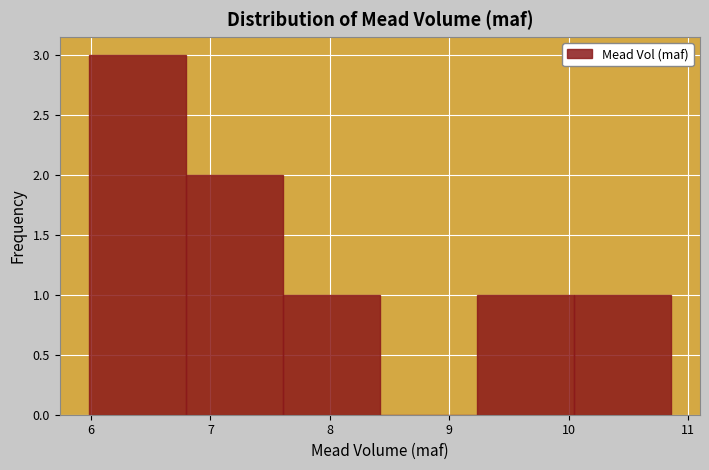

How tall is the bar that spans 6.0 to 6.8 on the x-axis? Neither the bar edges nor the heights are printed on the chart, so give them approximately, as read against the axes.

3